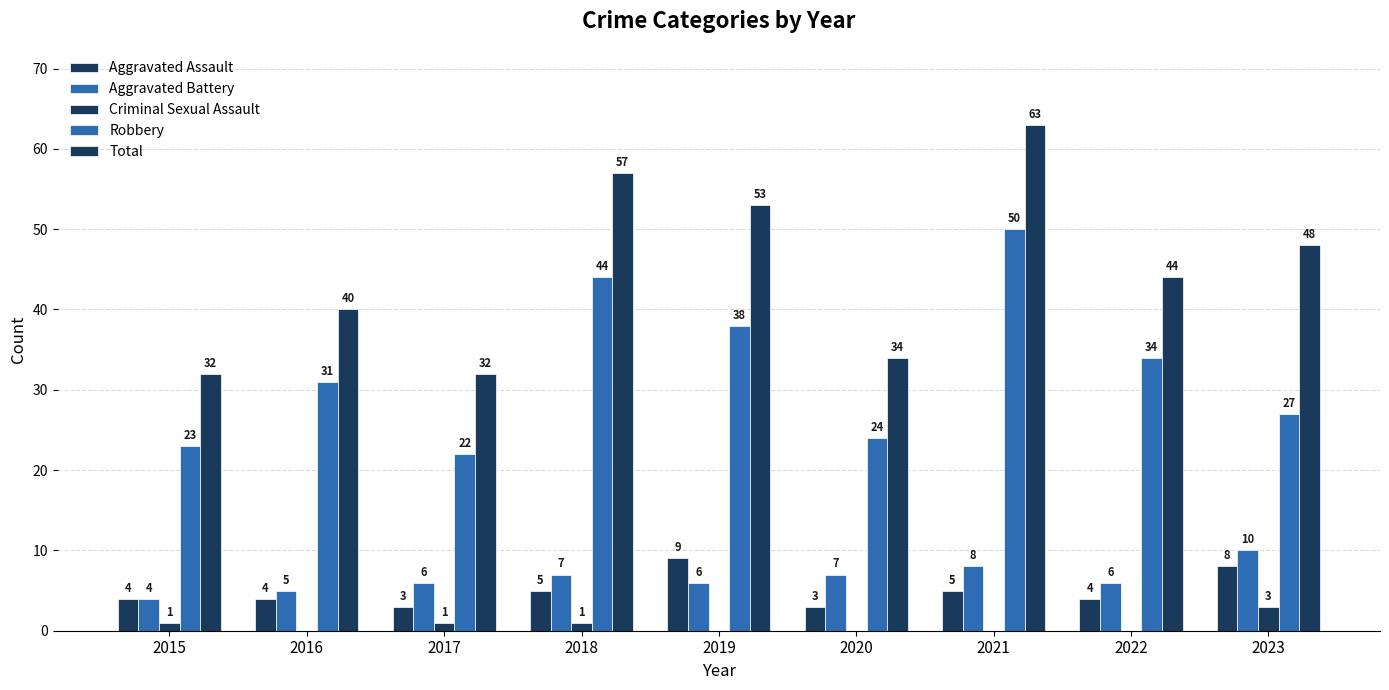

Are the bars horizontal?

No